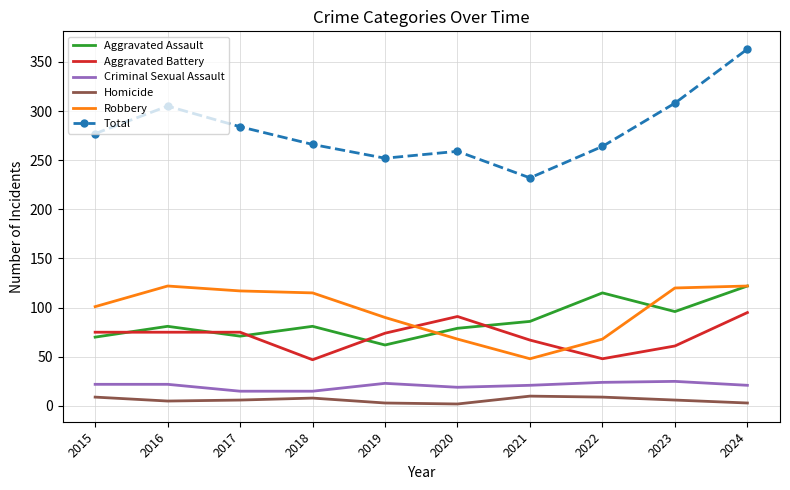

What value does the Homicide series have at 2021?

10